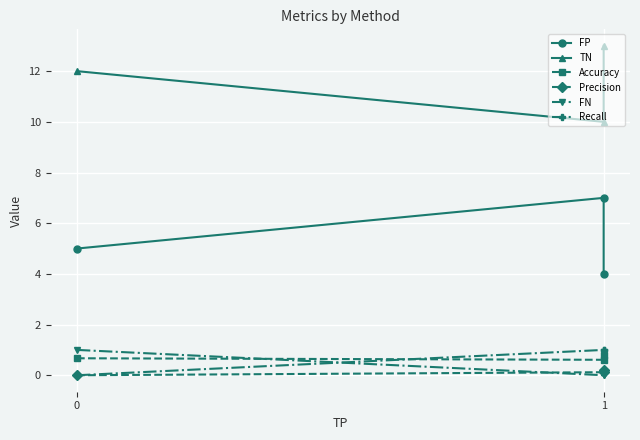

What is the approximate value of Recall at 1?

1.0